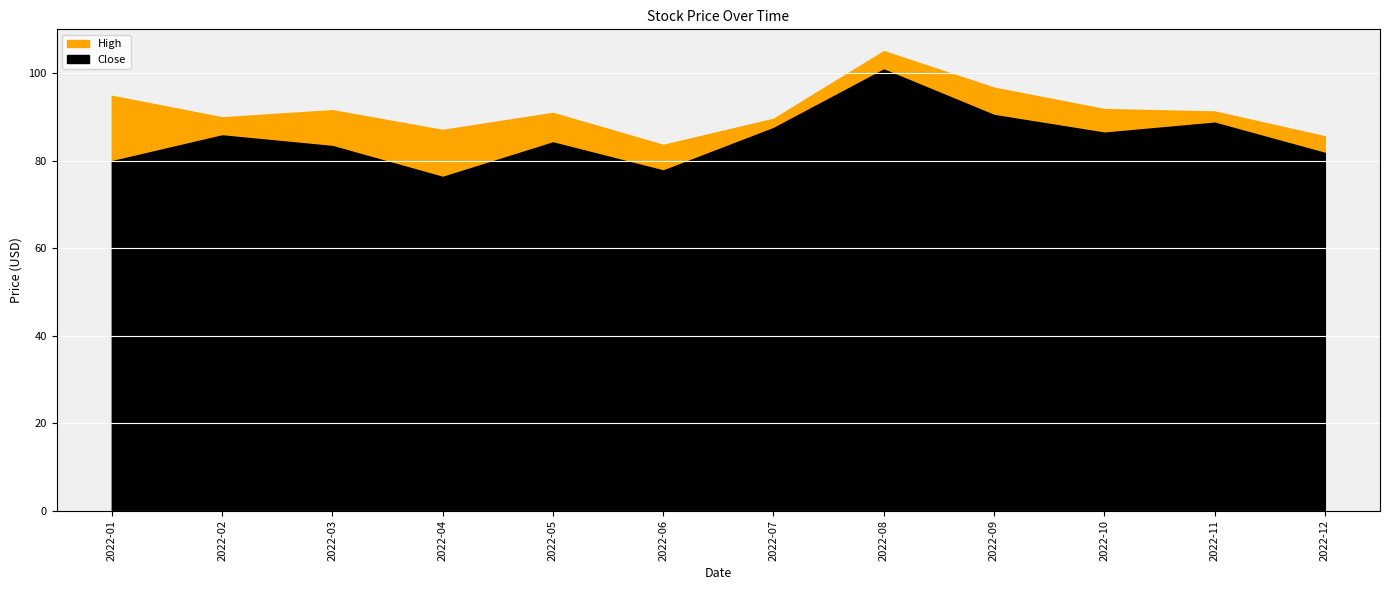

How many lines are shown in the chart?

2